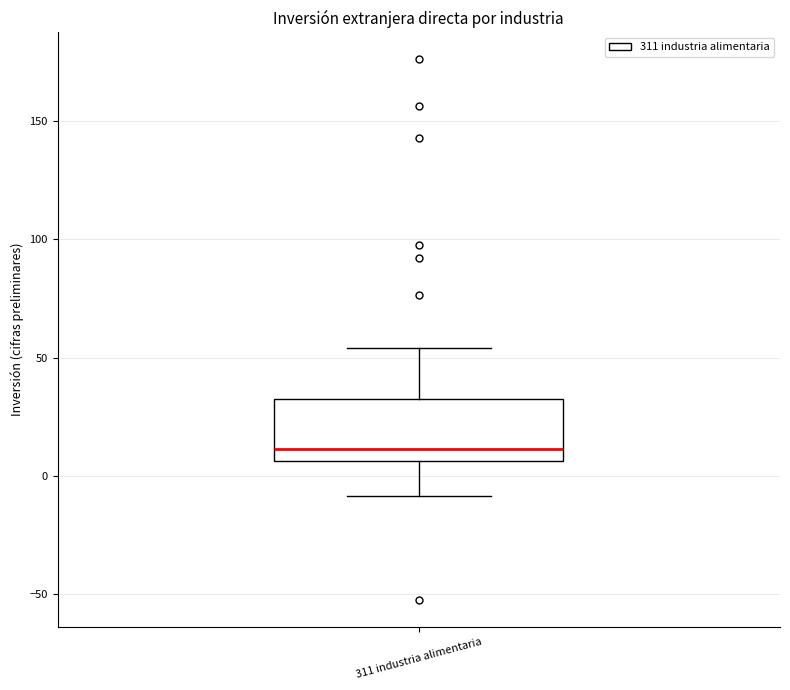

Read this box plot against the y-axis: the position of the median line, the range covered by the box, and the ends of both whiskers. The values are not printed on the chart, so give them approximately, as read against the axis.

median 10, box 5 to 35, whiskers -10 to 55